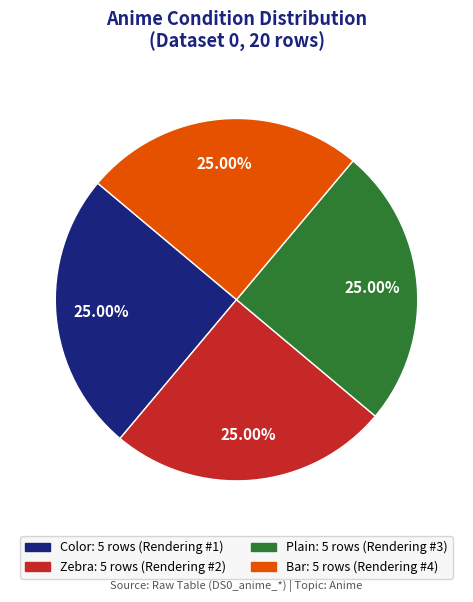

Is there any slice that represents more than half of the pie?

No